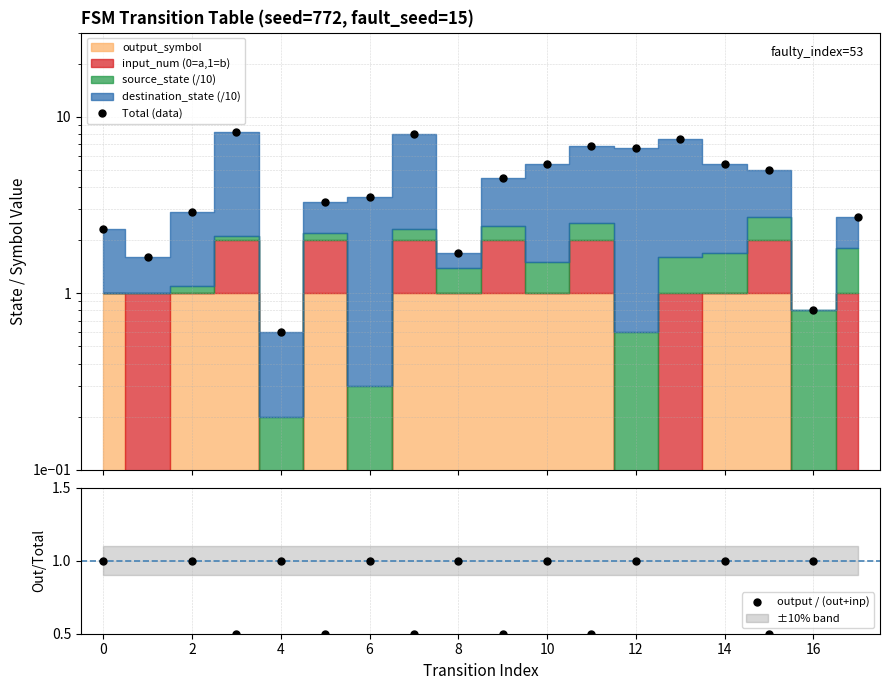

How many categories are shown in the chart?

18